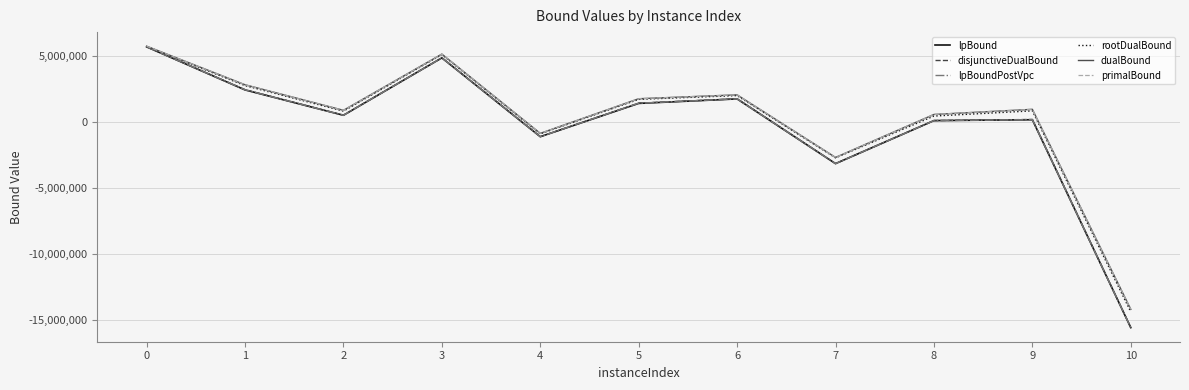

The primalBound series shows 1315503.9 at 1. True or false?

False